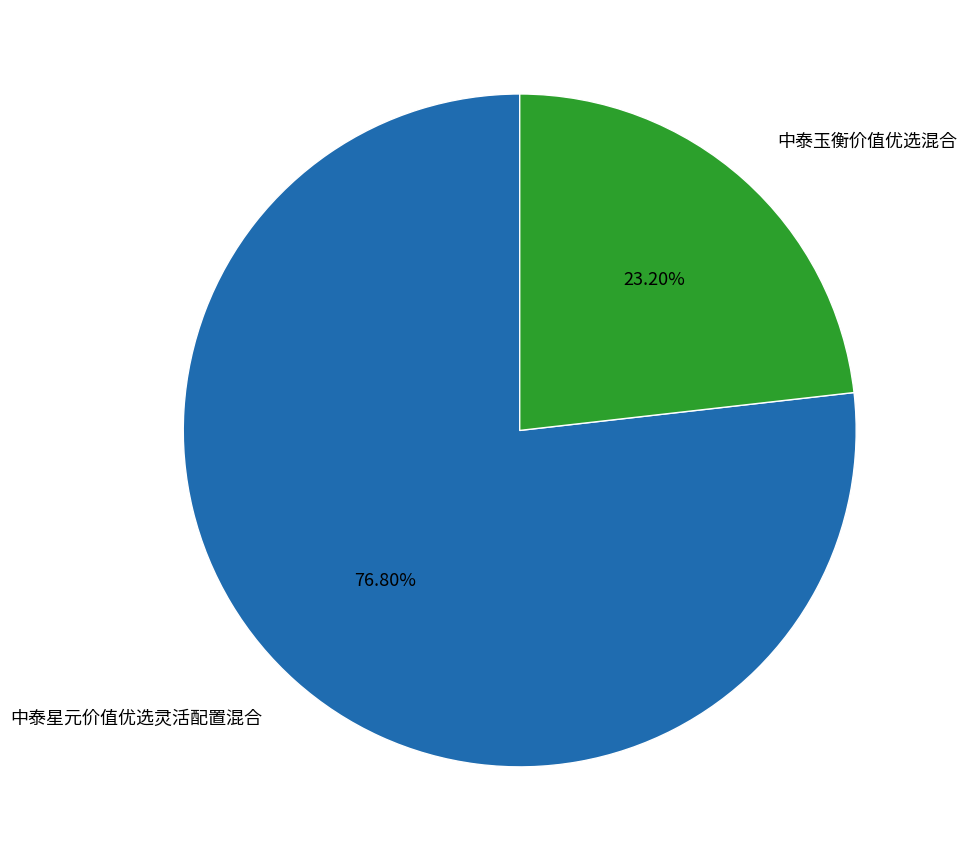

To the nearest percent, what is the difference between the 中泰星元价值优选灵活配置混合 and 中泰玉衡价值优选混合 slice percentages?

54%